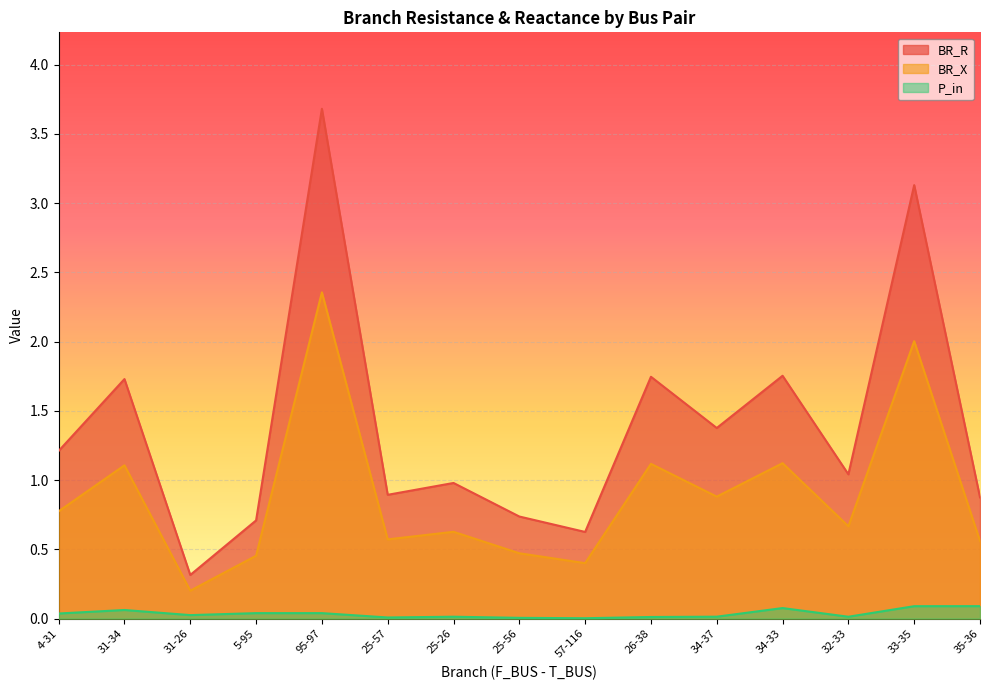

Which series changed the most between 31-26 and 25-57?

BR_R